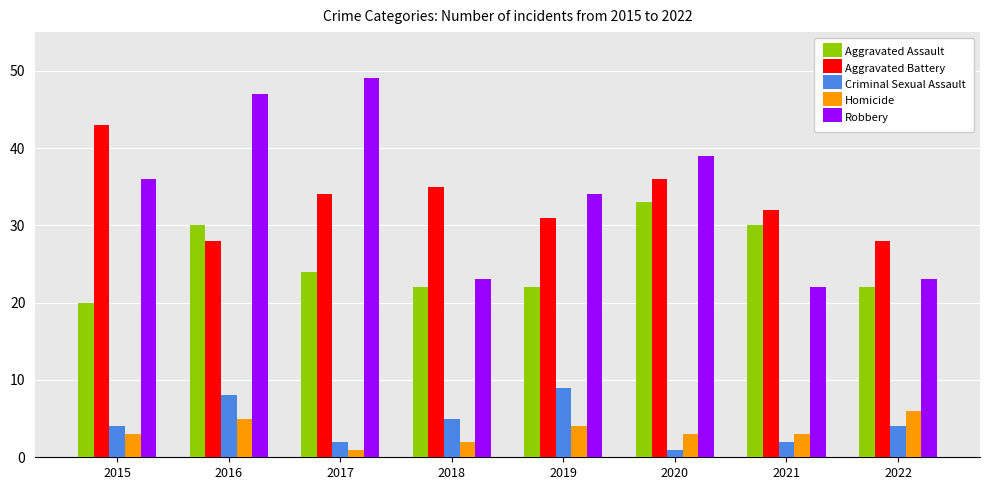

What is the value of the Aggravated Assault bar at the 3rd from the left?

24